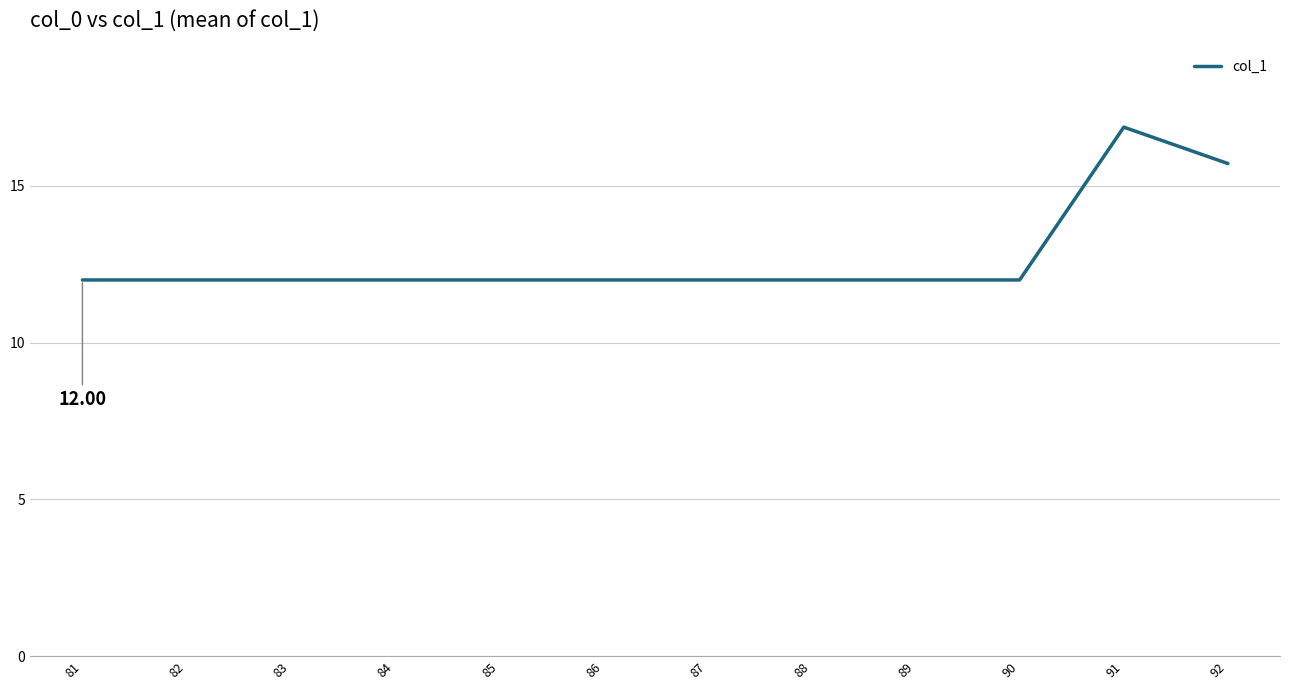

What is the greatest value displayed?

16.9